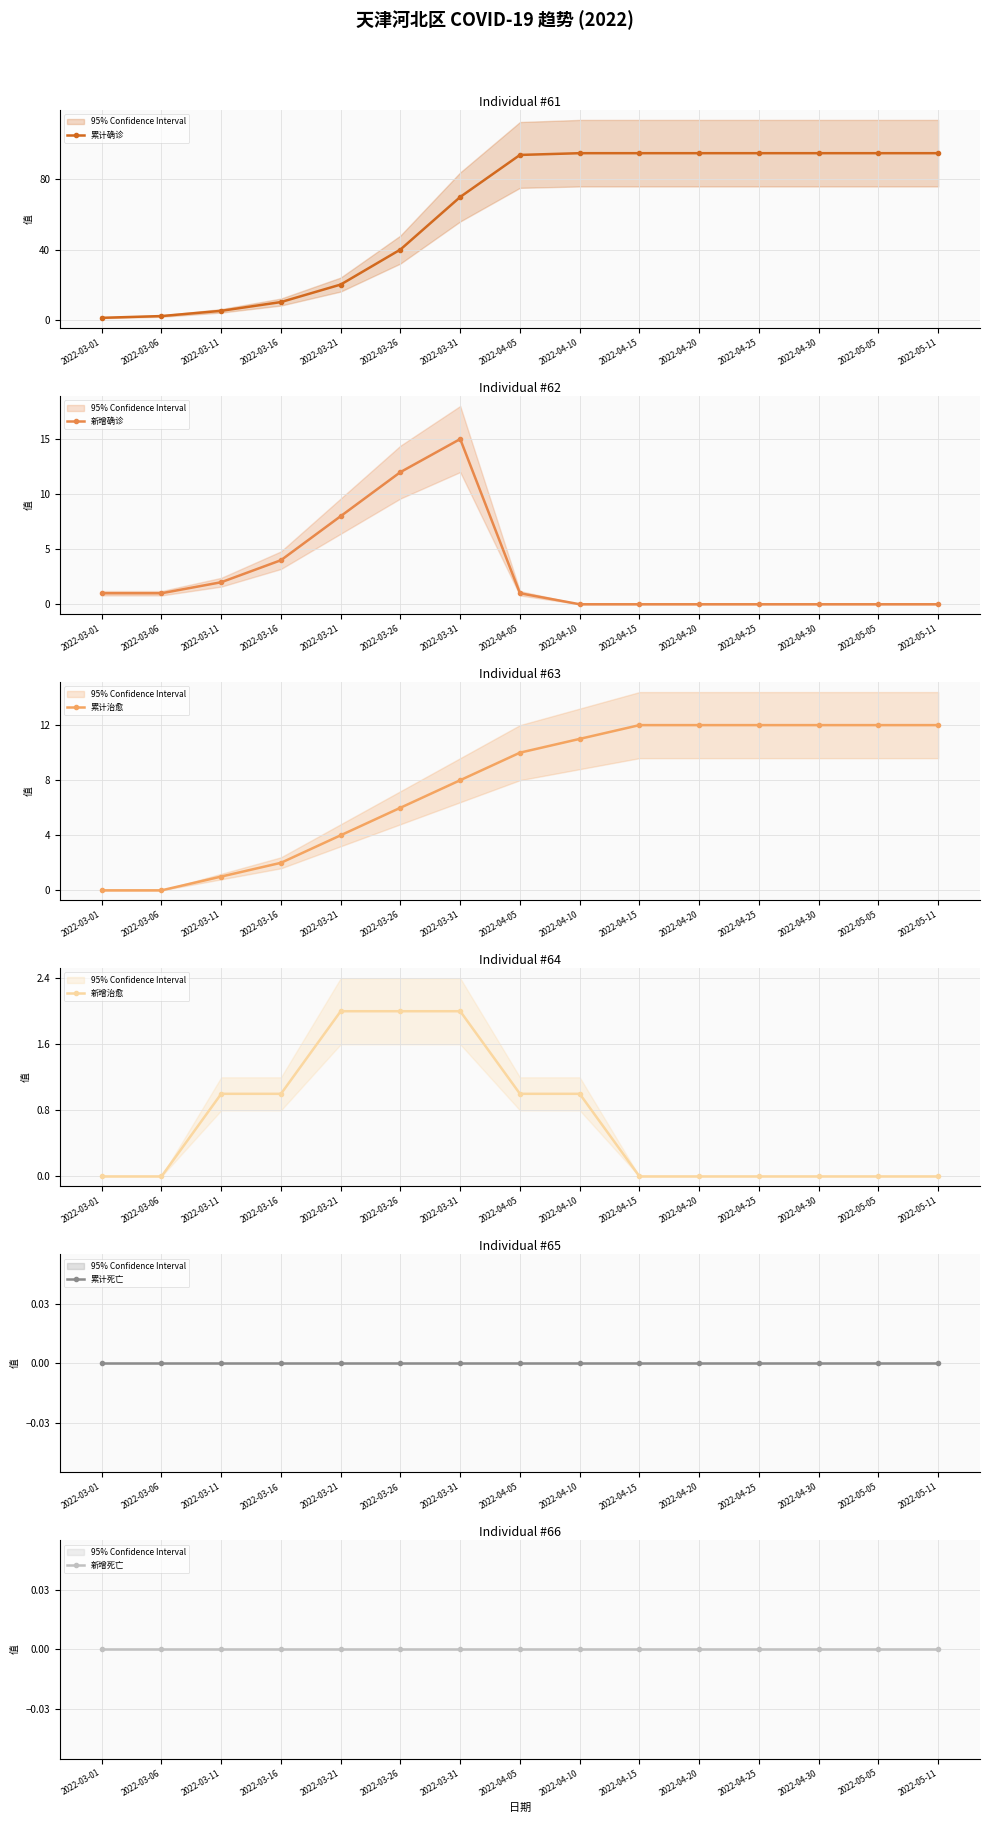

Reading left to right, extract all data points from this chart.

累计确诊: 2022-03-01=1	2022-03-06=2	2022-03-11=5	2022-03-16=10	2022-03-21=20	2022-03-26=40	2022-03-31=70	2022-04-05=94	2022-04-10=95	2022-04-15=95	2022-04-20=95	2022-04-25=95	2022-04-30=95	2022-05-05=95	2022-05-11=95
新增确诊: 2022-03-01=1	2022-03-06=1	2022-03-11=2	2022-03-16=4	2022-03-21=8	2022-03-26=12	2022-03-31=15	2022-04-05=1	2022-04-10=0	2022-04-15=0	2022-04-20=0	2022-04-25=0	2022-04-30=0	2022-05-05=0	2022-05-11=0
累计治愈: 2022-03-01=0	2022-03-06=0	2022-03-11=1	2022-03-16=2	2022-03-21=4	2022-03-26=6	2022-03-31=8	2022-04-05=10	2022-04-10=11	2022-04-15=12	2022-04-20=12	2022-04-25=12	2022-04-30=12	2022-05-05=12	2022-05-11=12
新增治愈: 2022-03-01=0	2022-03-06=0	2022-03-11=1	2022-03-16=1	2022-03-21=2	2022-03-26=2	2022-03-31=2	2022-04-05=1	2022-04-10=1	2022-04-15=0	2022-04-20=0	2022-04-25=0	2022-04-30=0	2022-05-05=0	2022-05-11=0
累计死亡: 2022-03-01=0	2022-03-06=0	2022-03-11=0	2022-03-16=0	2022-03-21=0	2022-03-26=0	2022-03-31=0	2022-04-05=0	2022-04-10=0	2022-04-15=0	2022-04-20=0	2022-04-25=0	2022-04-30=0	2022-05-05=0	2022-05-11=0
新增死亡: 2022-03-01=0	2022-03-06=0	2022-03-11=0	2022-03-16=0	2022-03-21=0	2022-03-26=0	2022-03-31=0	2022-04-05=0	2022-04-10=0	2022-04-15=0	2022-04-20=0	2022-04-25=0	2022-04-30=0	2022-05-05=0	2022-05-11=0